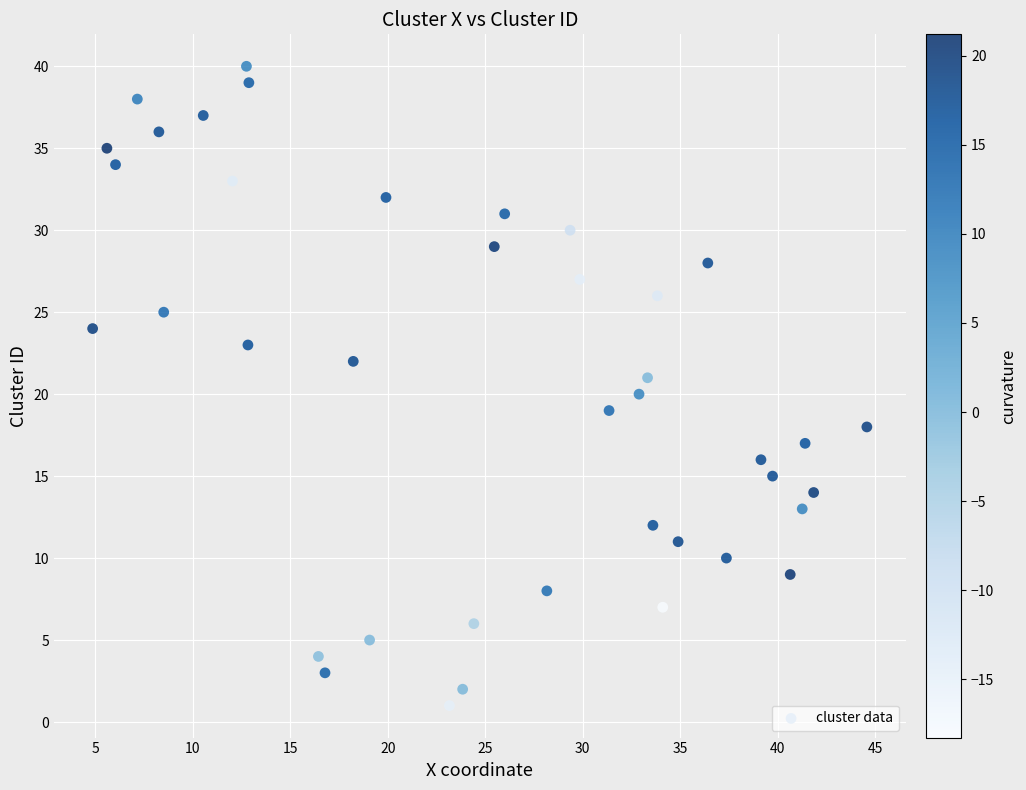

What is the range of Y values (max minus min)?

39